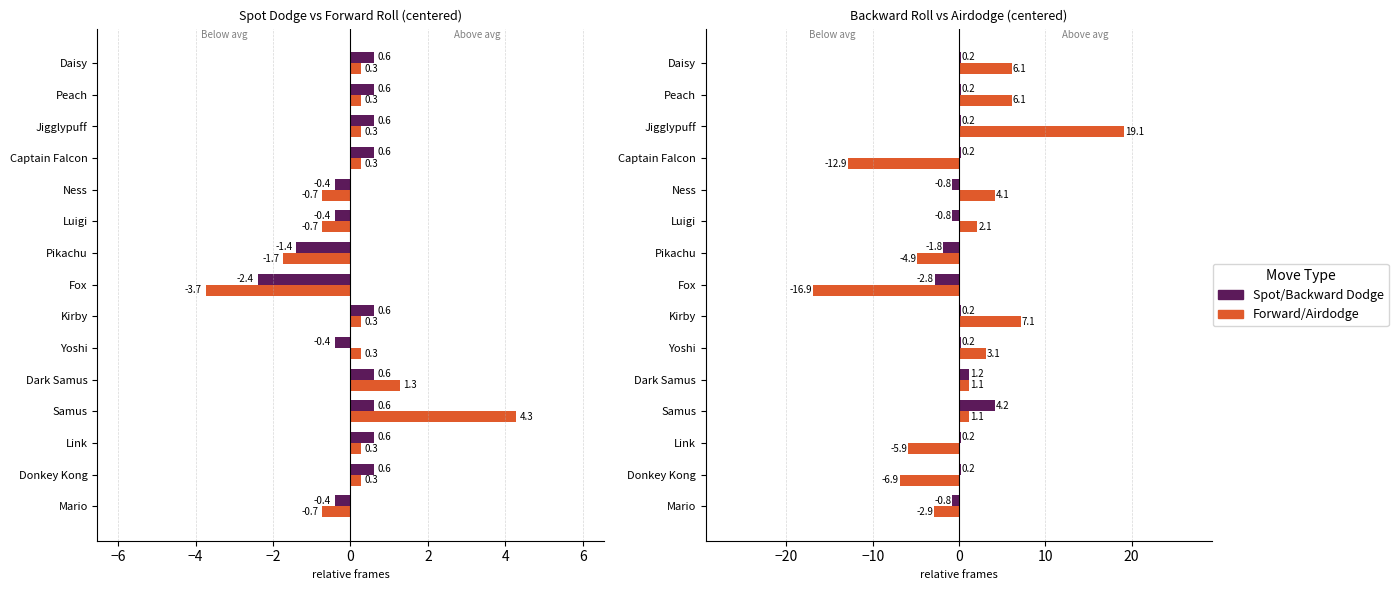

The value of Spot/Backward at Donkey Kong is 0.3. True or false?

False